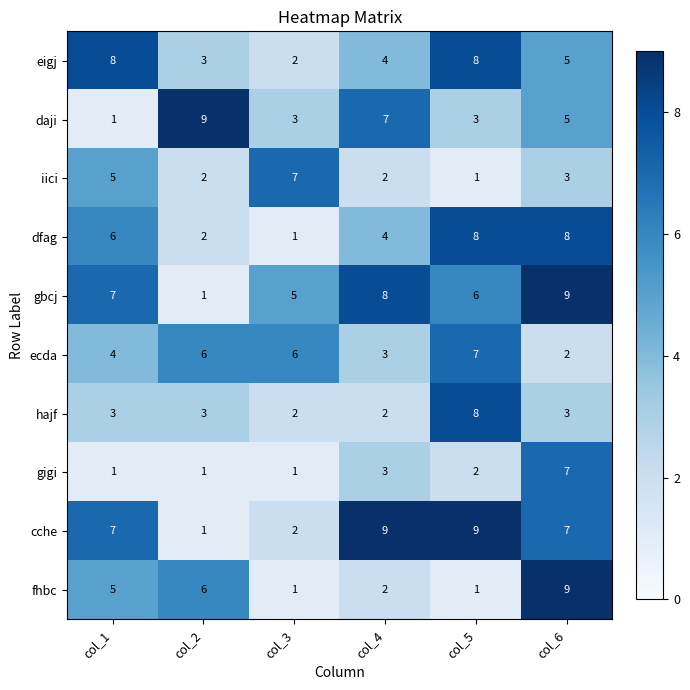

Count the daji values in the range 3 to 7.

4